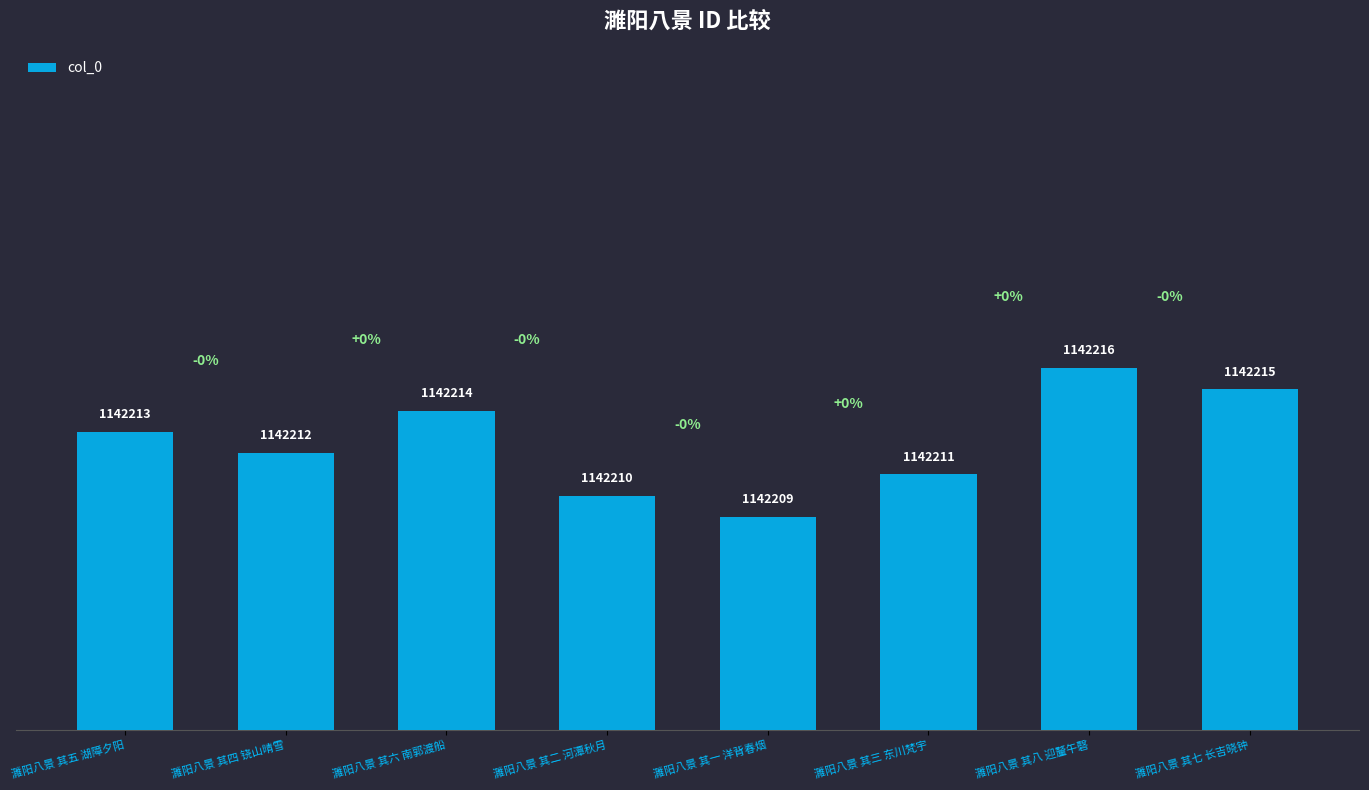

What is the difference between the maximum and minimum values?

7